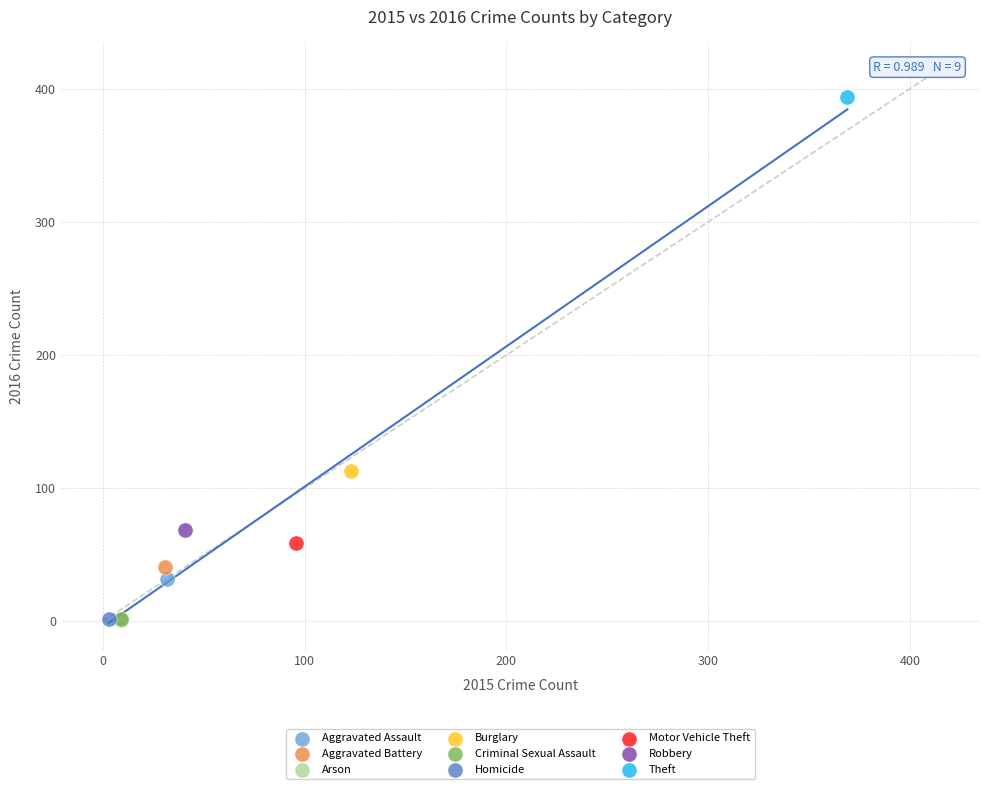

What are all the series names shown in the legend?

Aggravated Assault, Aggravated Battery, Arson, Burglary, Criminal Sexual Assault, Homicide, Motor Vehicle Theft, Robbery, Theft